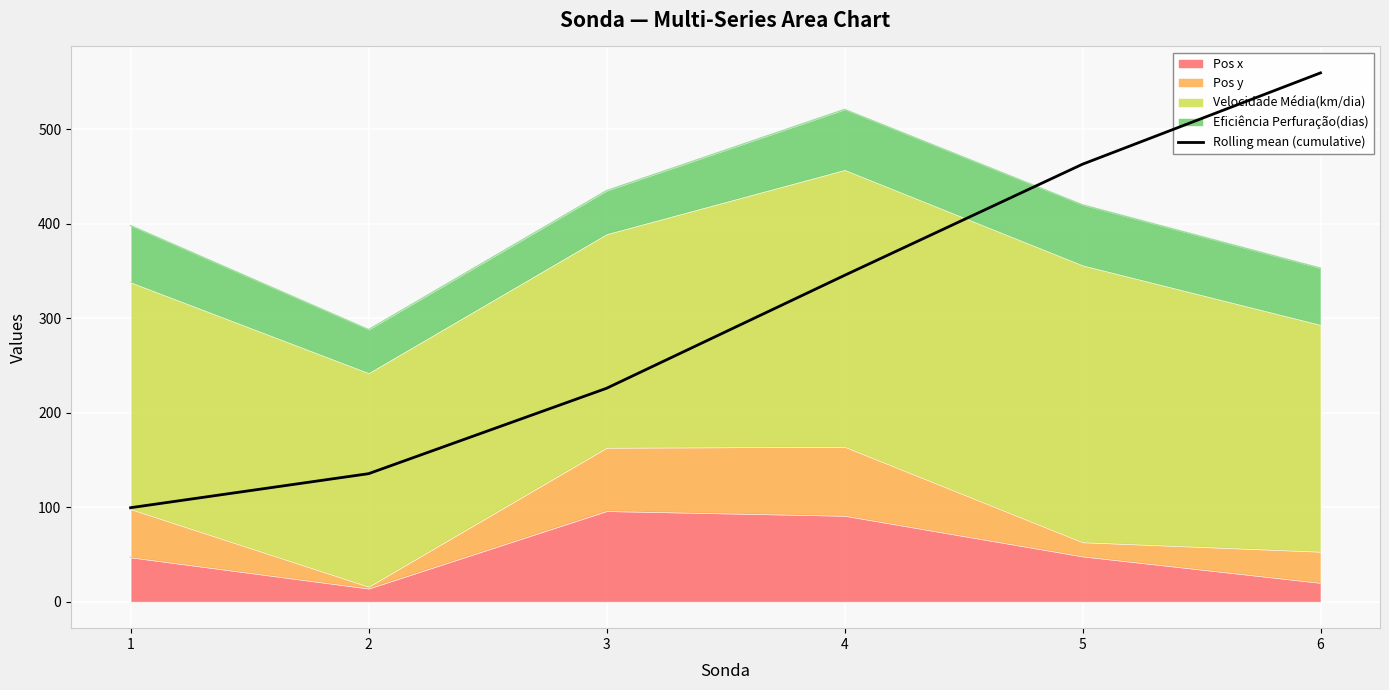

The value of Pos x at 2 is 14. True or false?

True